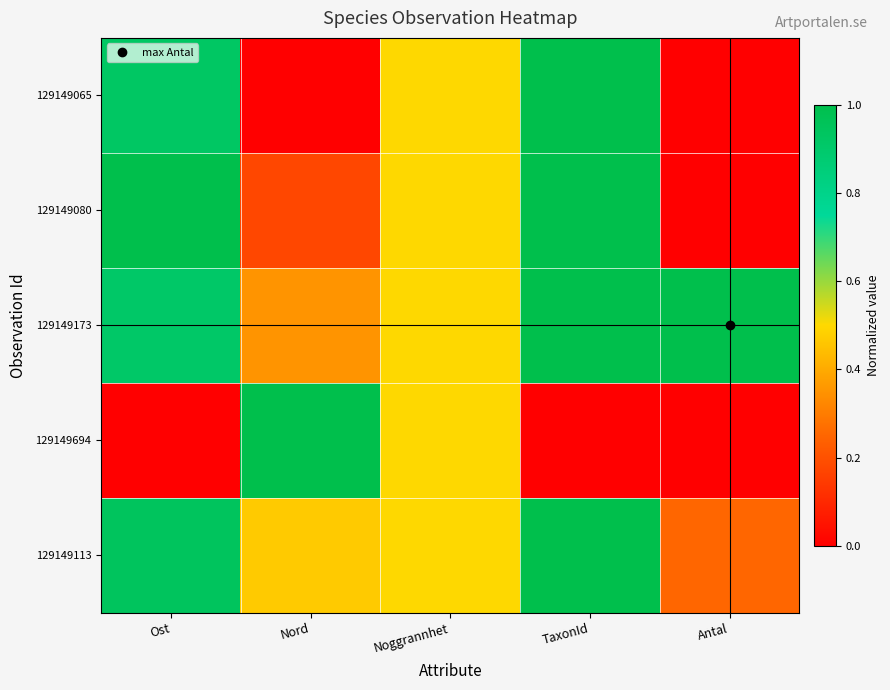

How many series are shown in this chart?

5